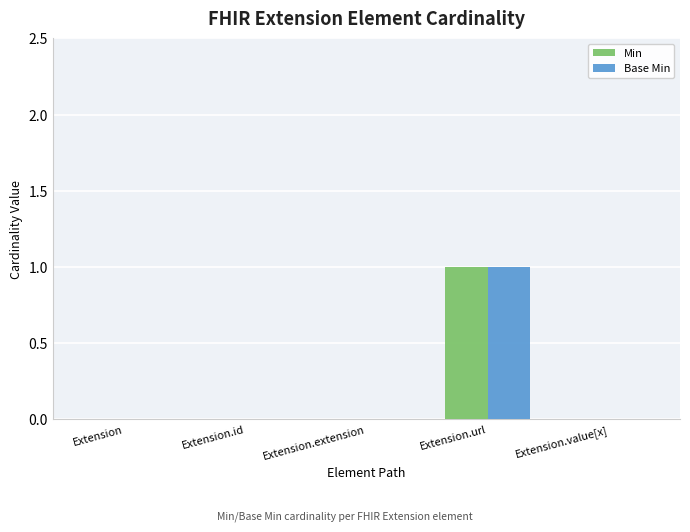

Is it true that Min equals 0 at Extension?

True